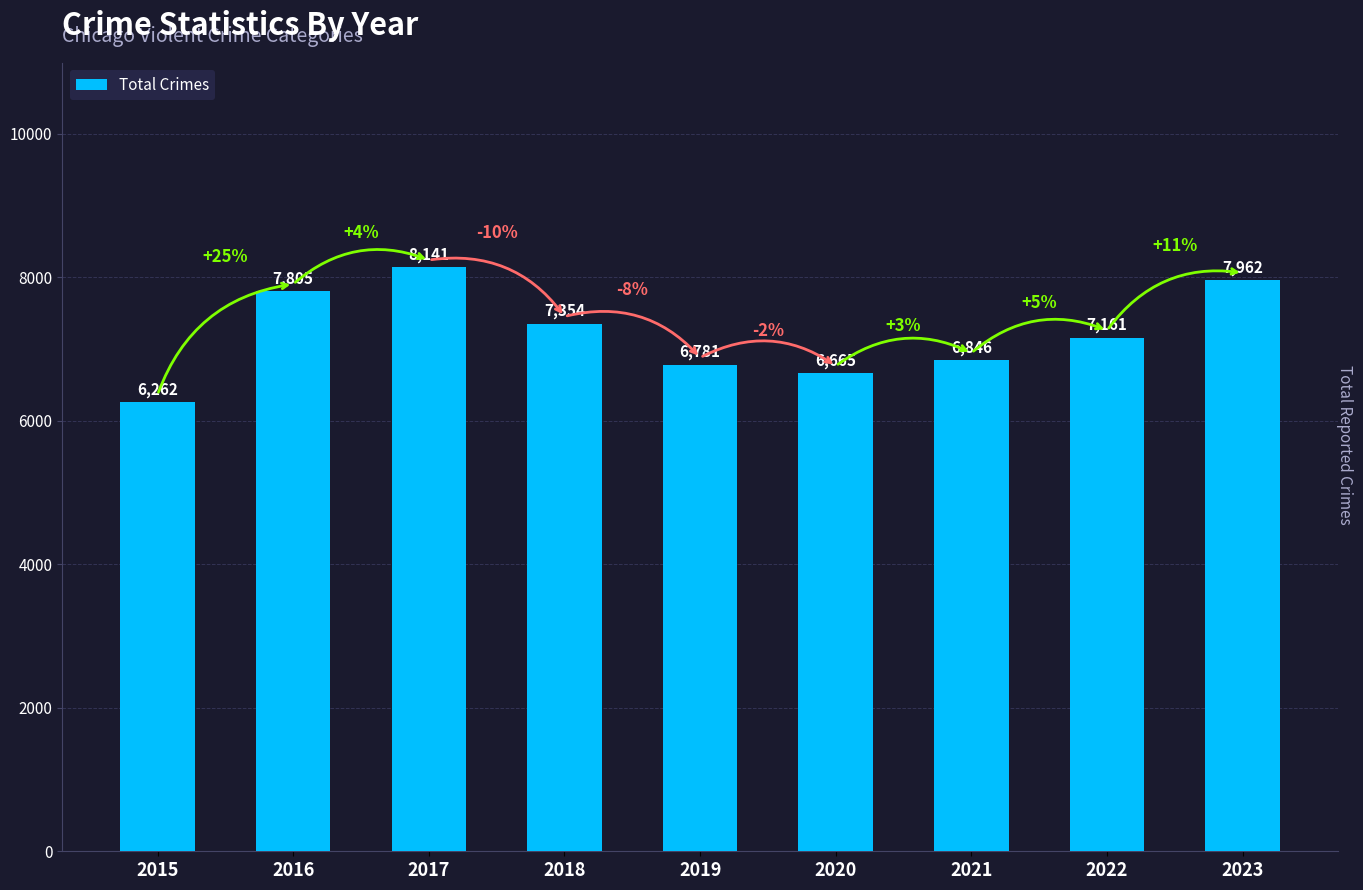

How many categories are shown in the chart?

9